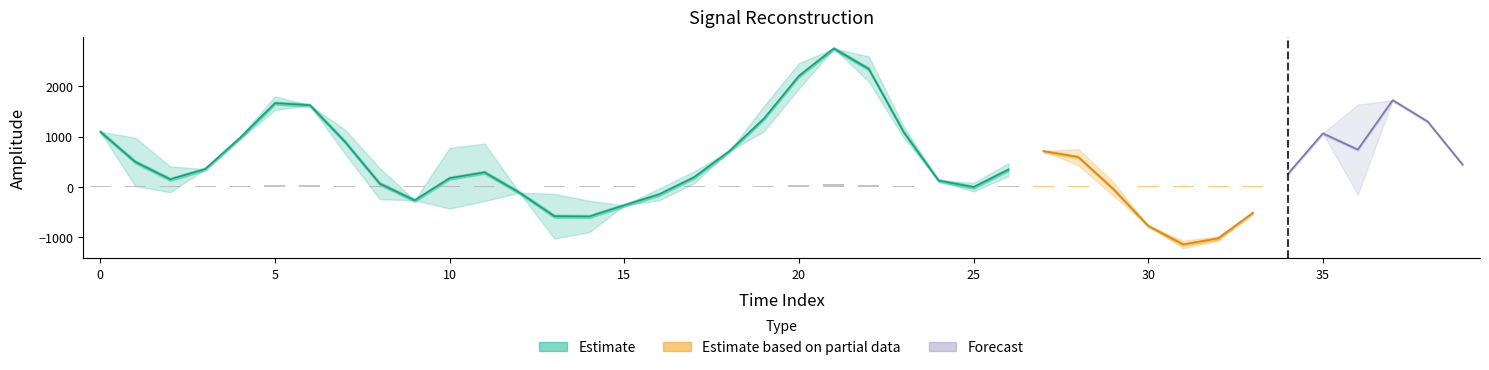

How many data points in prediction are above 77?

20